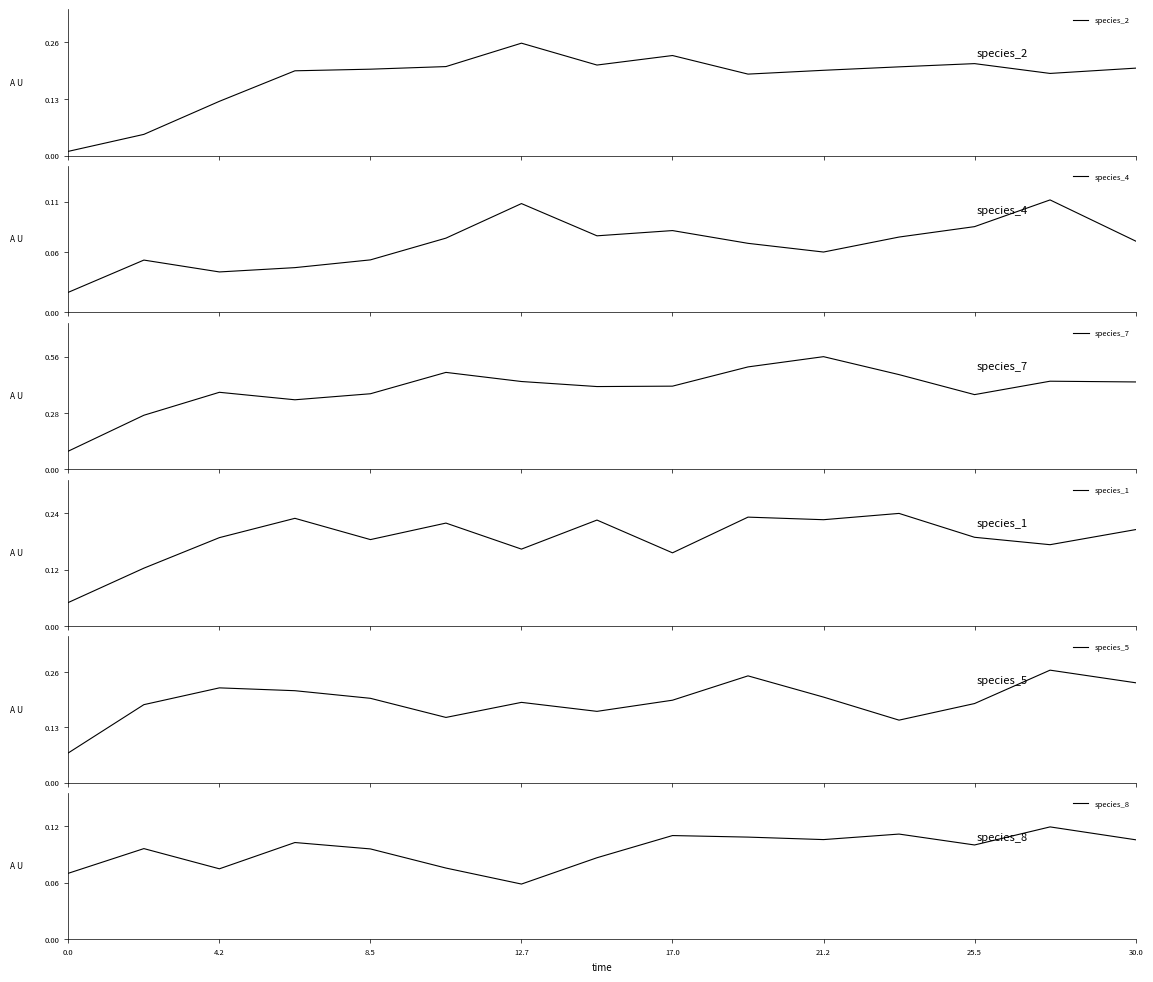

After their last crossing, which series has the higher values: species_8 or species_2?

species_2